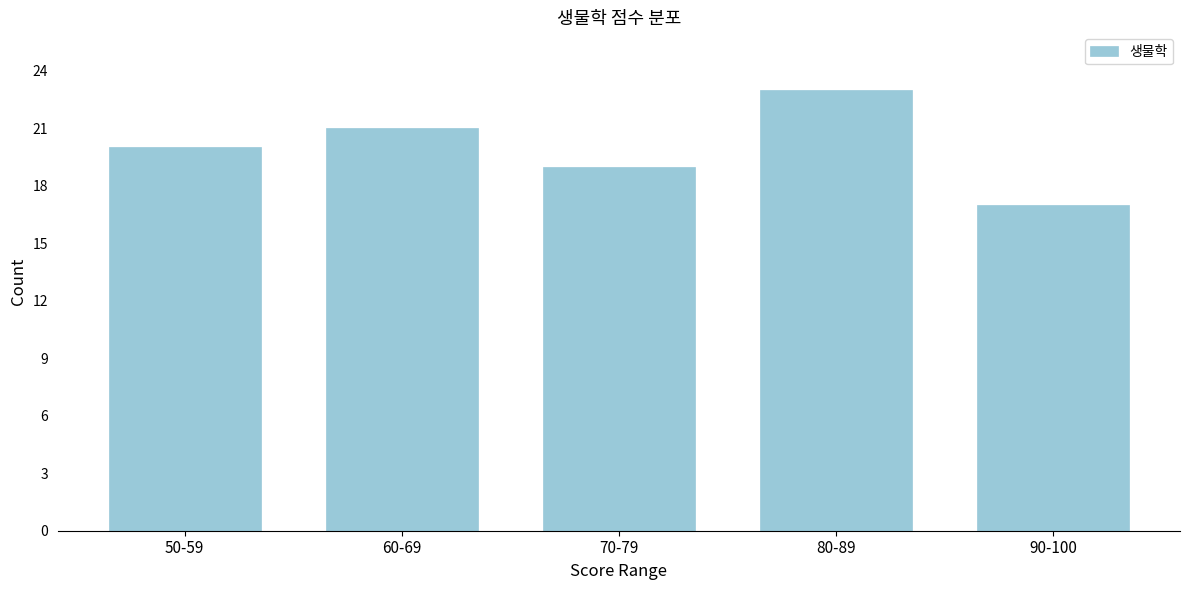

Reading left to right, transcribe all the data shown in this chart.

20	21	19	23	17